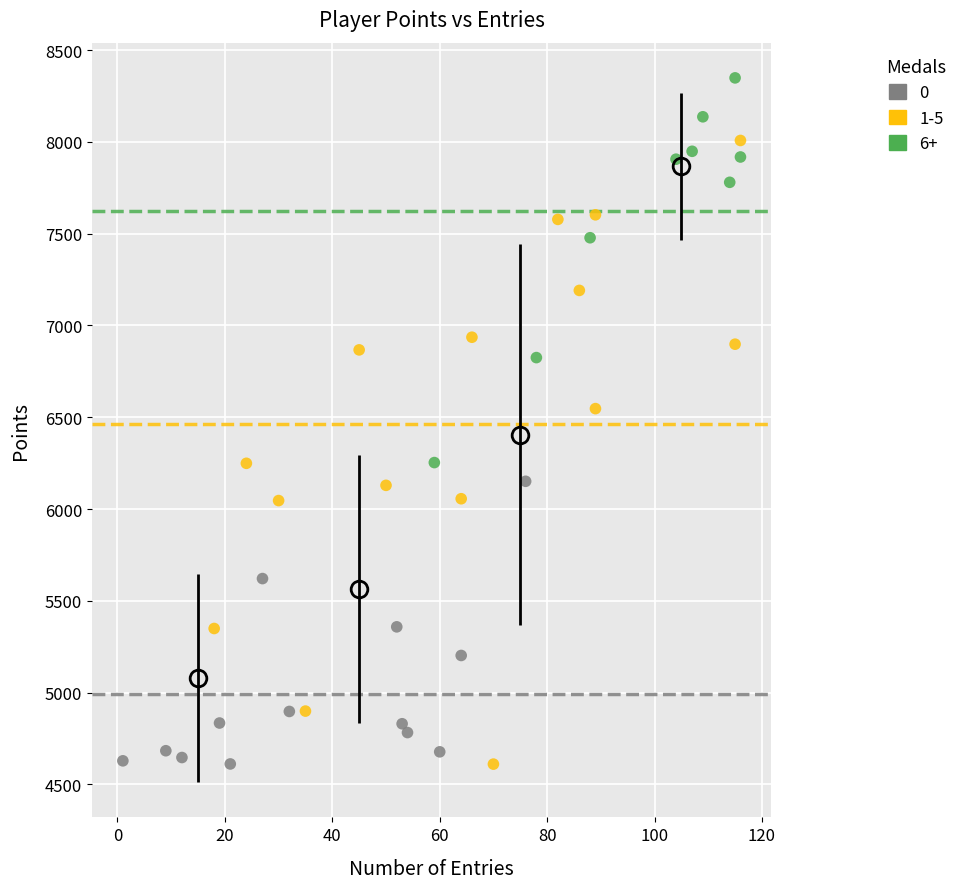

Which series has the widest spread of Y values?

1-5